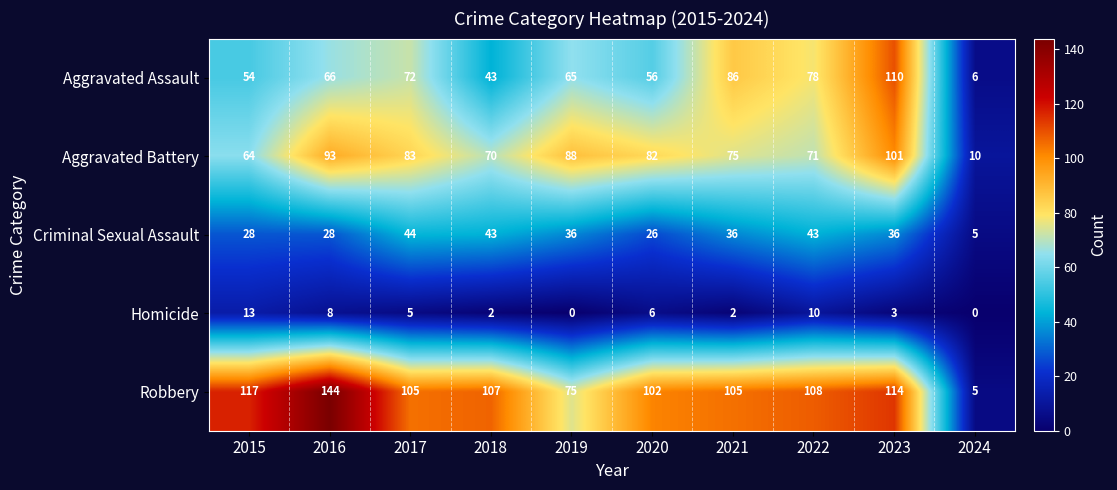

Count the number of data series in this chart.

5